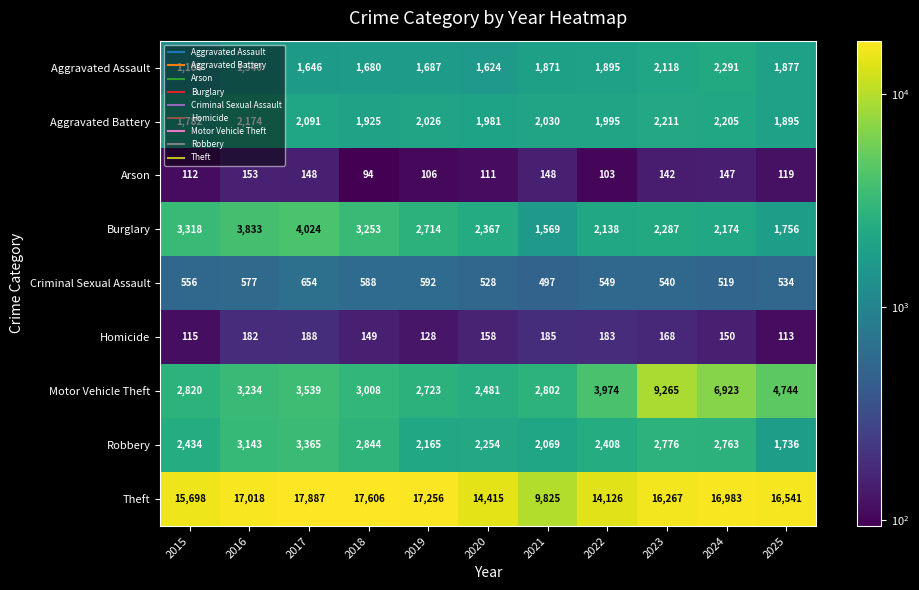

Which series changed the most between 2022 and 2023?

Motor Vehicle Theft